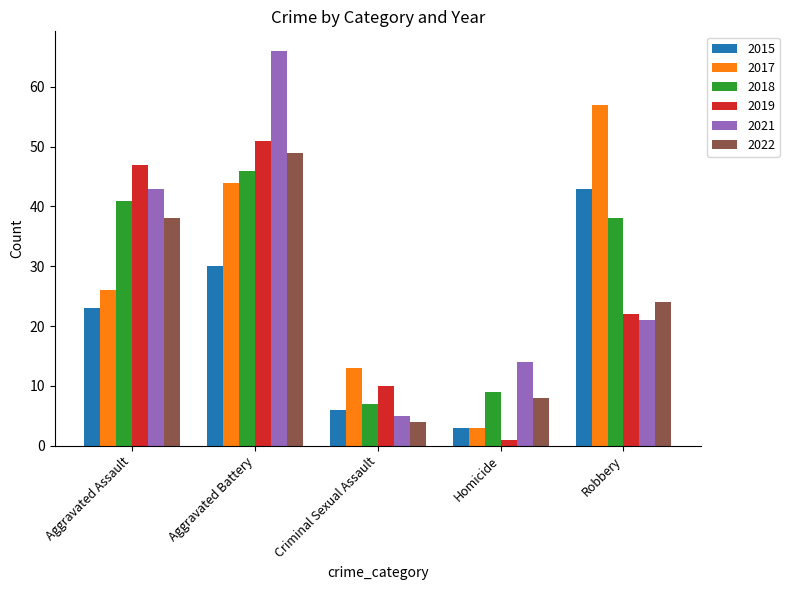

List the series in order of their peak value, highest first.

2021, 2017, 2019, 2022, 2018, 2015